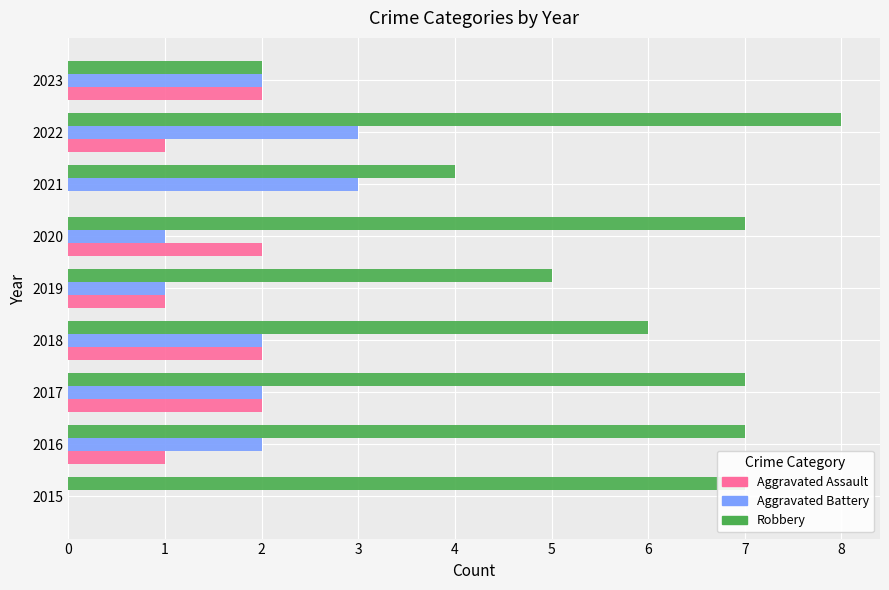

The value of Aggravated Assault at 2021 is 1. True or false?

False